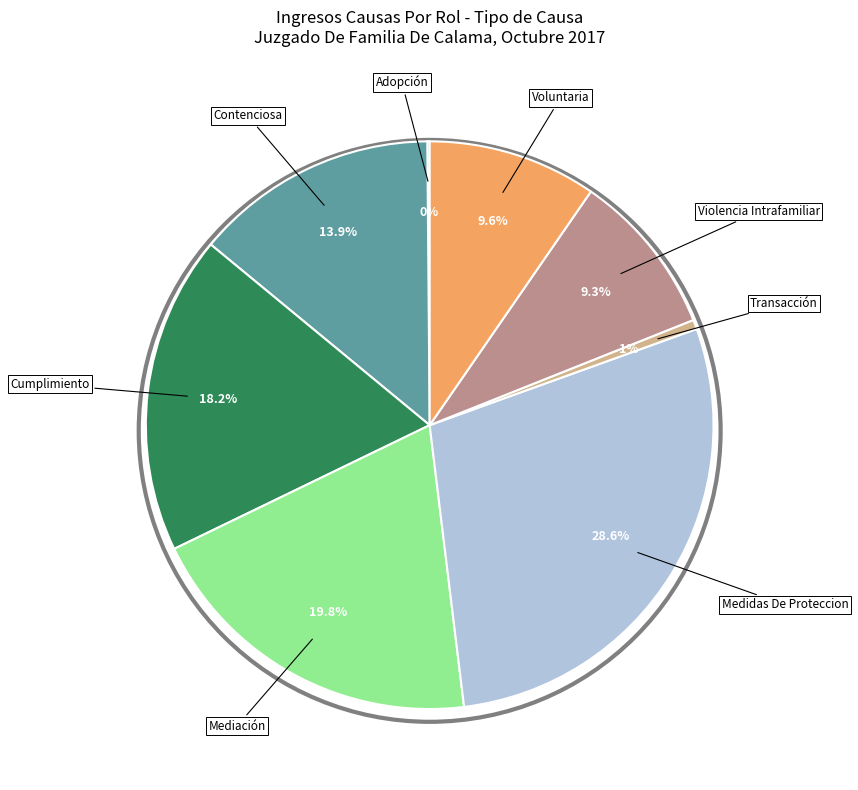

Is there a majority slice in this chart?

No